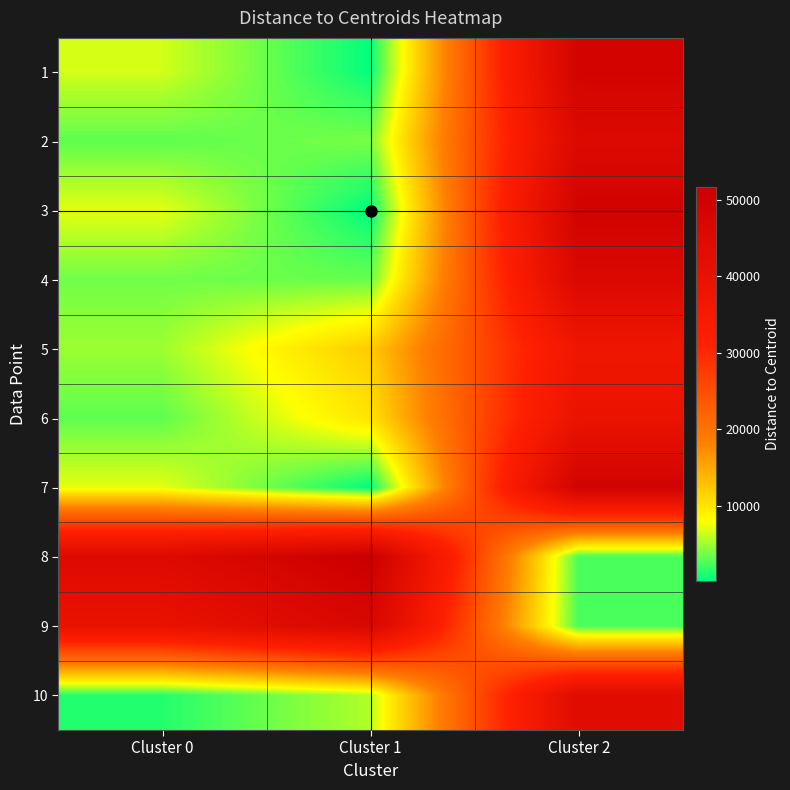

What is the spread (max minus min) of values at Cluster 0?

43356.0